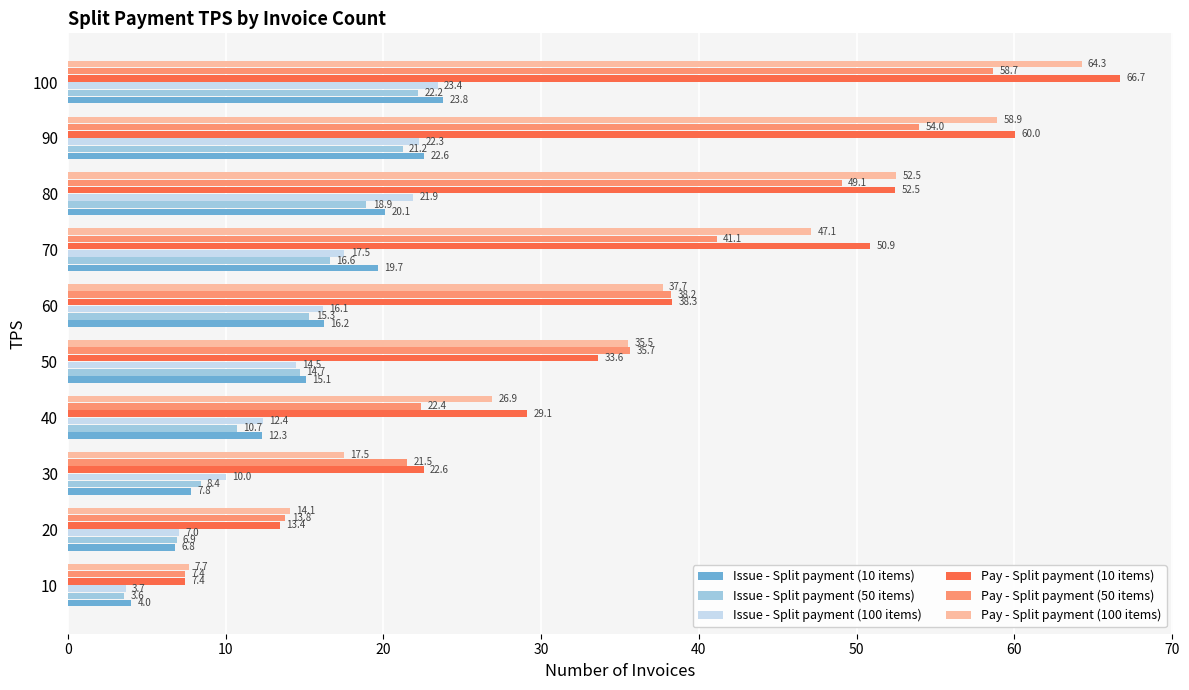

Is it true that Issue - Split payment (50 items) equals 5.8 at 70?

False